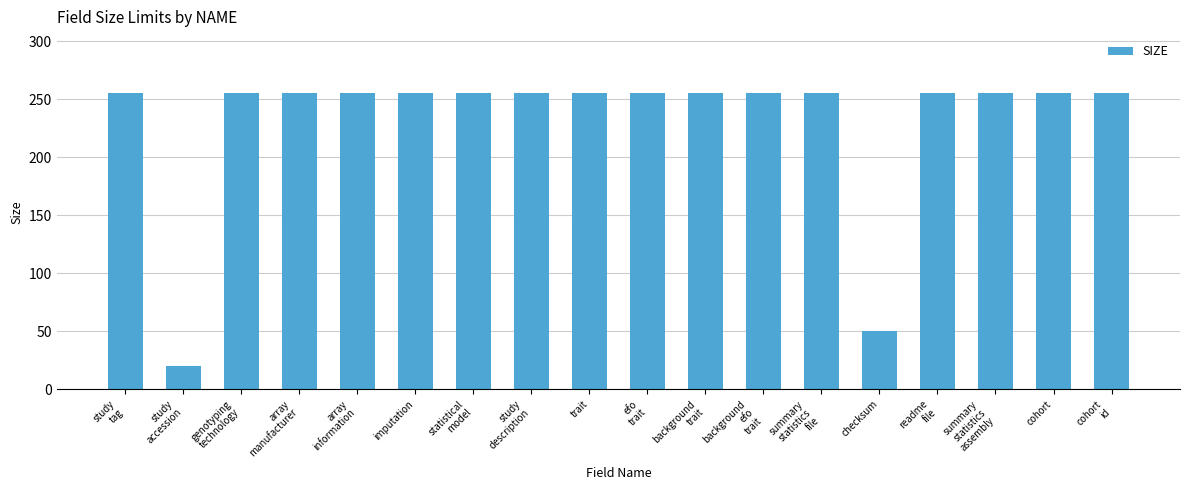

What is the label of the 9th bar from the right?

efo
trait